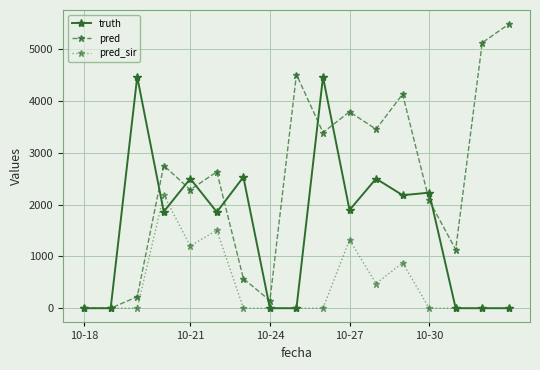

In pred_sir, how many points are higher than both neighbors (excluding endpoints)?

4